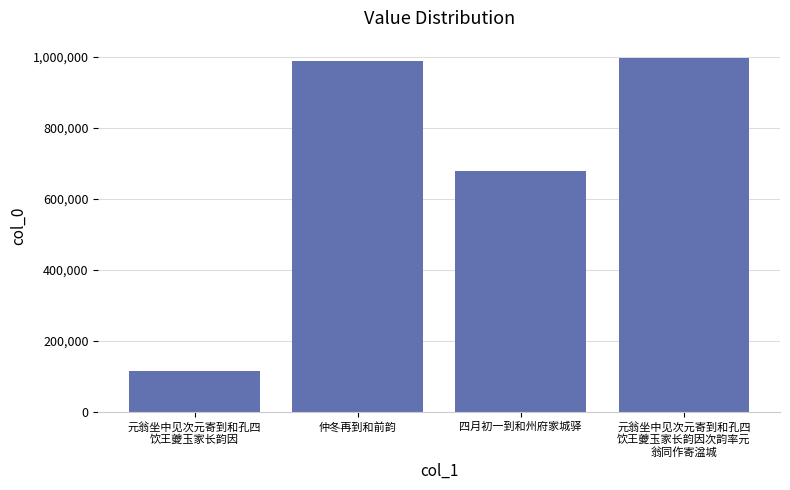

The value at 元翁坐中见次元寄到和孔四
饮王夔玉家长韵因次韵率元
翁同作寄湓城 is 996408. True or false?

True